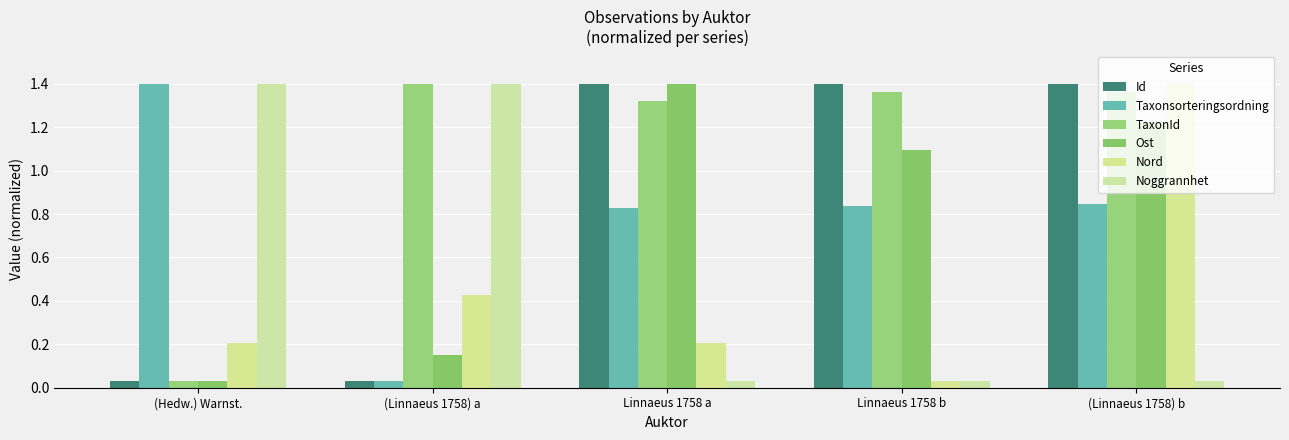

At which category is the sum across all series the highest?

(Linnaeus 1758) b